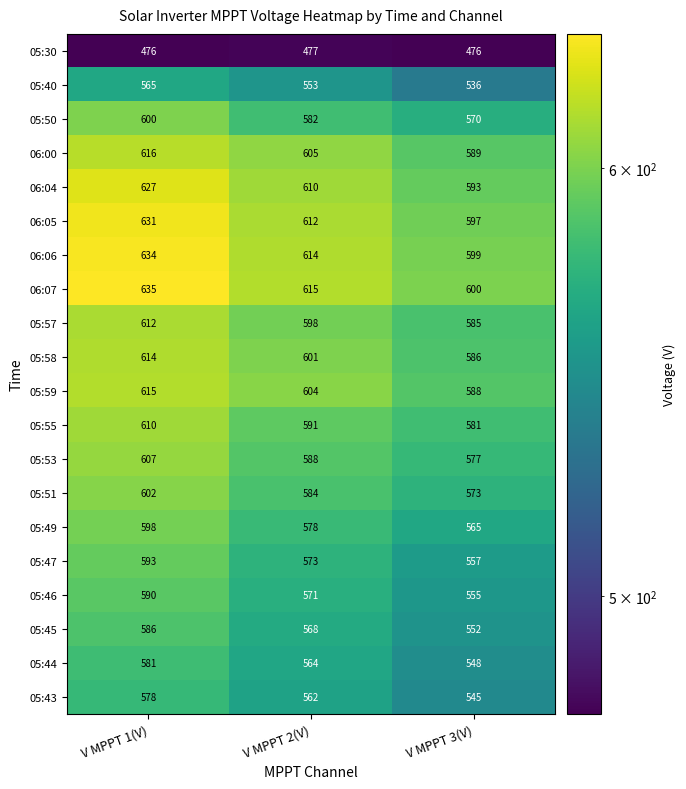

Is the value of 05:30 at V MPPT 2(V) greater than the value of 05:50 at V MPPT 2(V)?

No